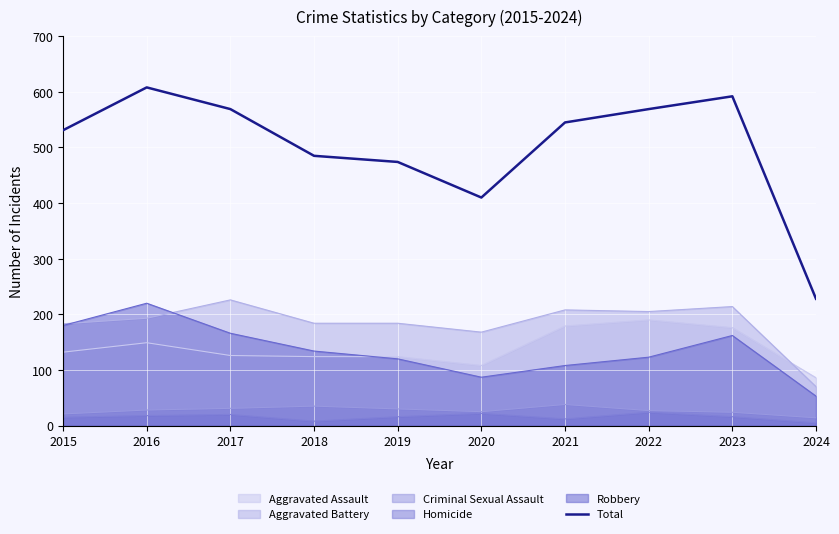

The chart shows a value of 569 at 2017. True or false?

True